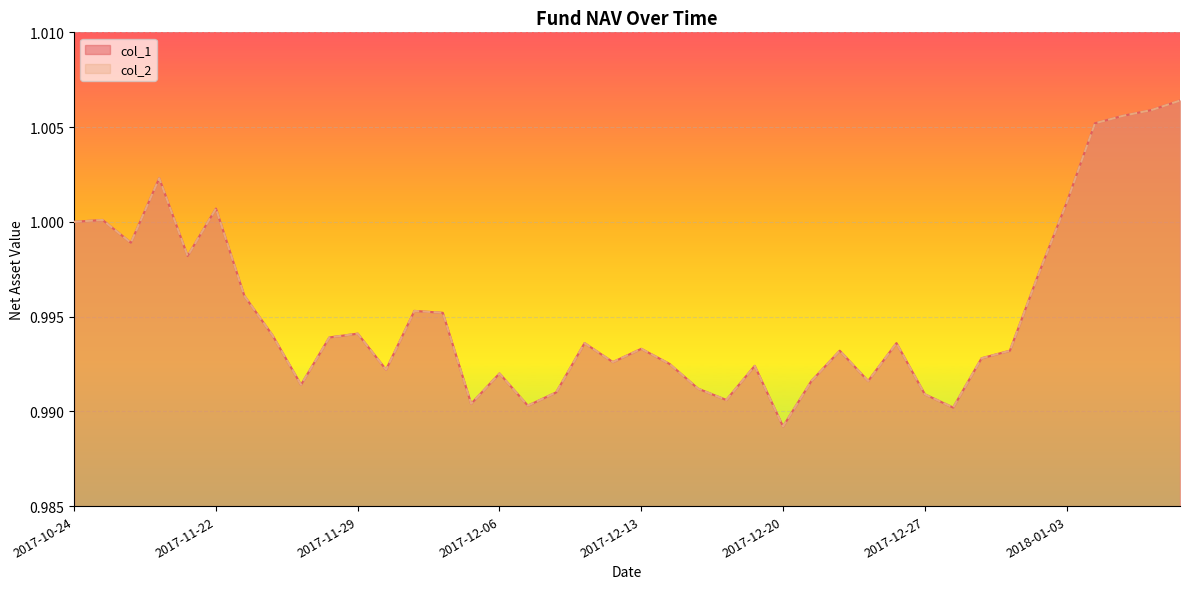

What is the total value across all series at 2018-01-02?

2.0